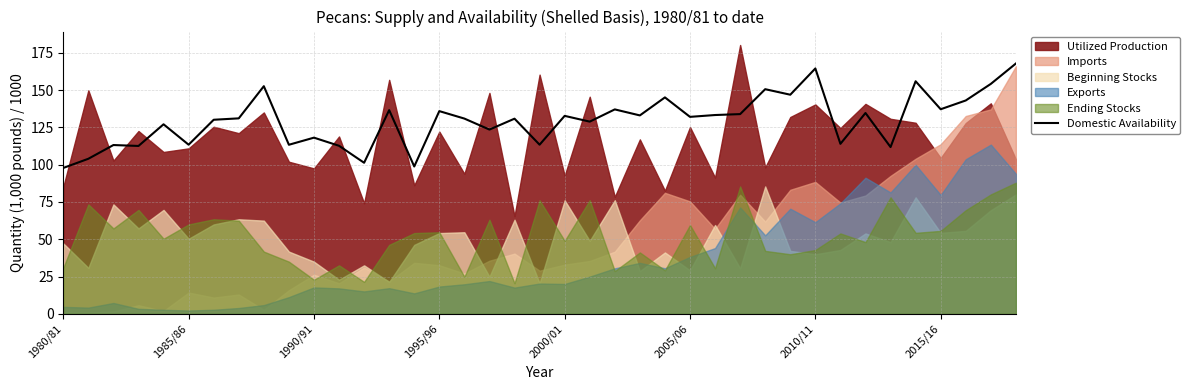

What is the maximum value for Domestic Availability?

167.8